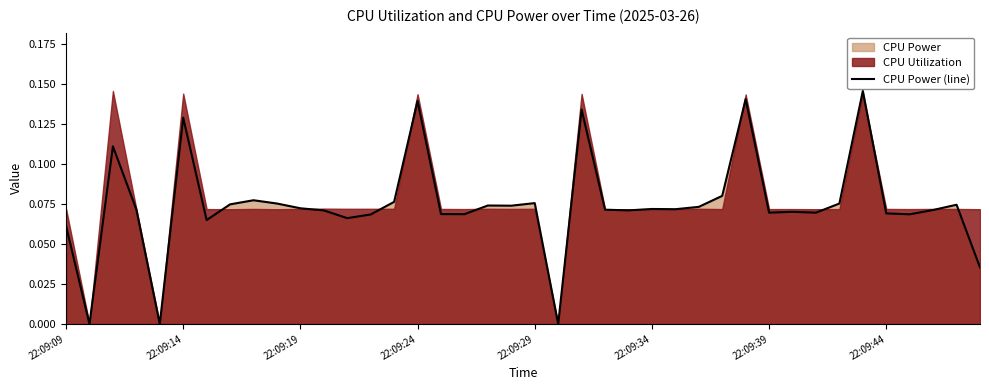

Reading right to left, transcribe all the data shown in this chart.

0.0	0.1	0.1	0.1	0.1	0.1	0.1	0.1	0.1	0.1	0.1	0.1	0.1	0.1	0.1	0.1	0.1	0.1	0.0	0.1	0.1	0.1	0.1	0.1	0.1	0.1	0.1	0.1	0.1	0.1	0.1	0.1	0.1	0.1	0.1	0.0	0.1	0.1	0.0	0.1